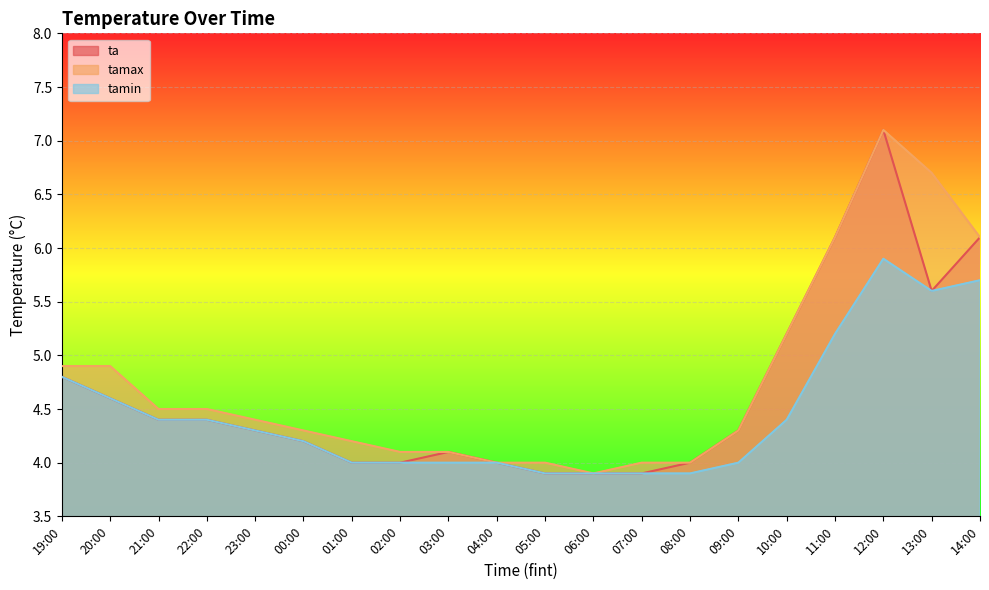

How many values in the tamax series exceed 4?

15